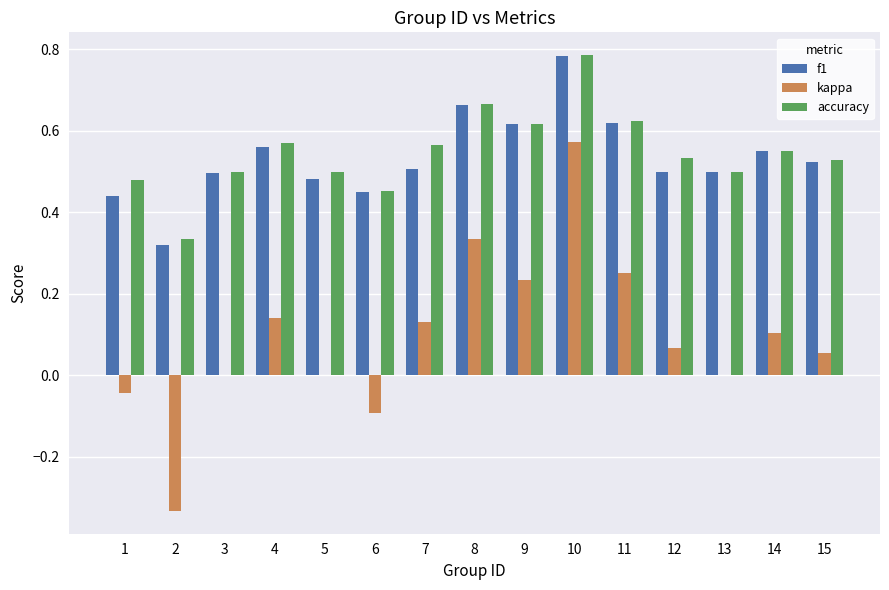

At which label does kappa reach its peak?

10